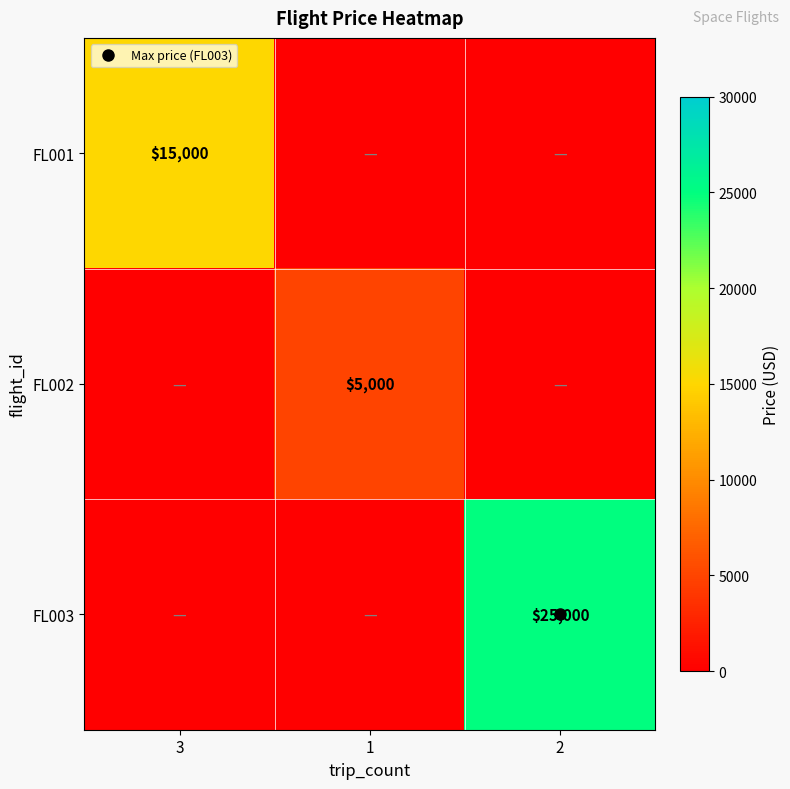

Is it true that FL001 equals 23932 at 3?

False